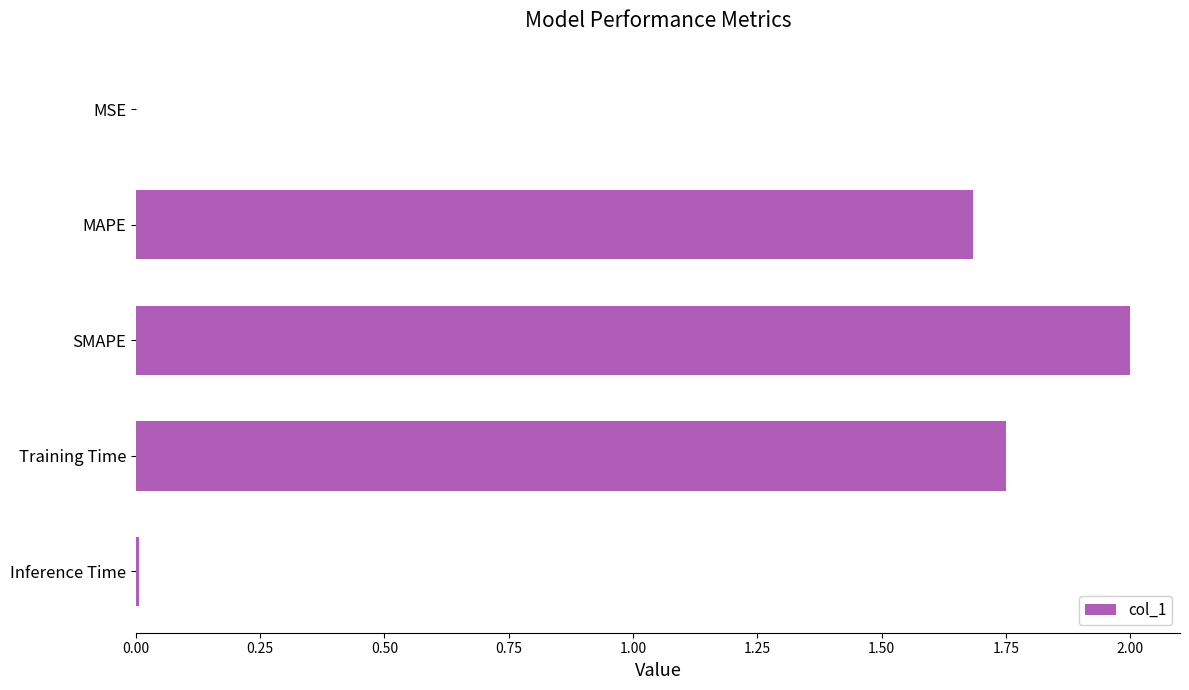

What is the sum of the values at MAPE and SMAPE?

3.7